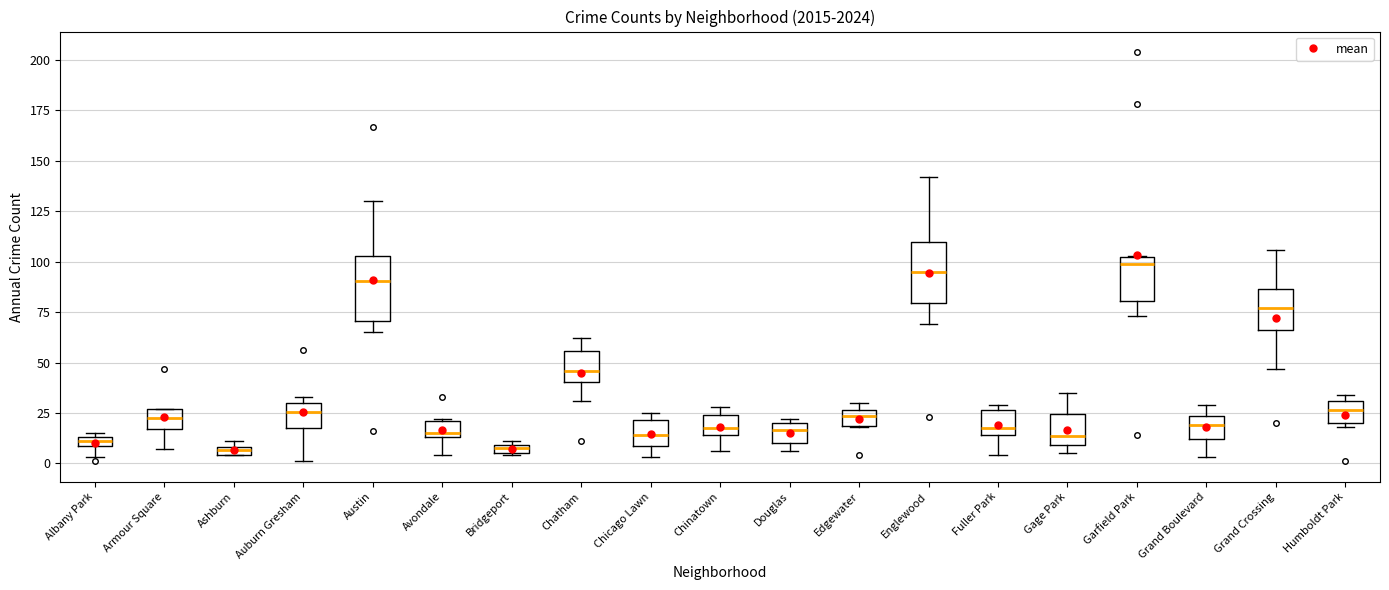

Where does the median line of the box for Douglas sit on the y-axis? The values are not printed on the chart, so give them approximately, as read against the axis.

15